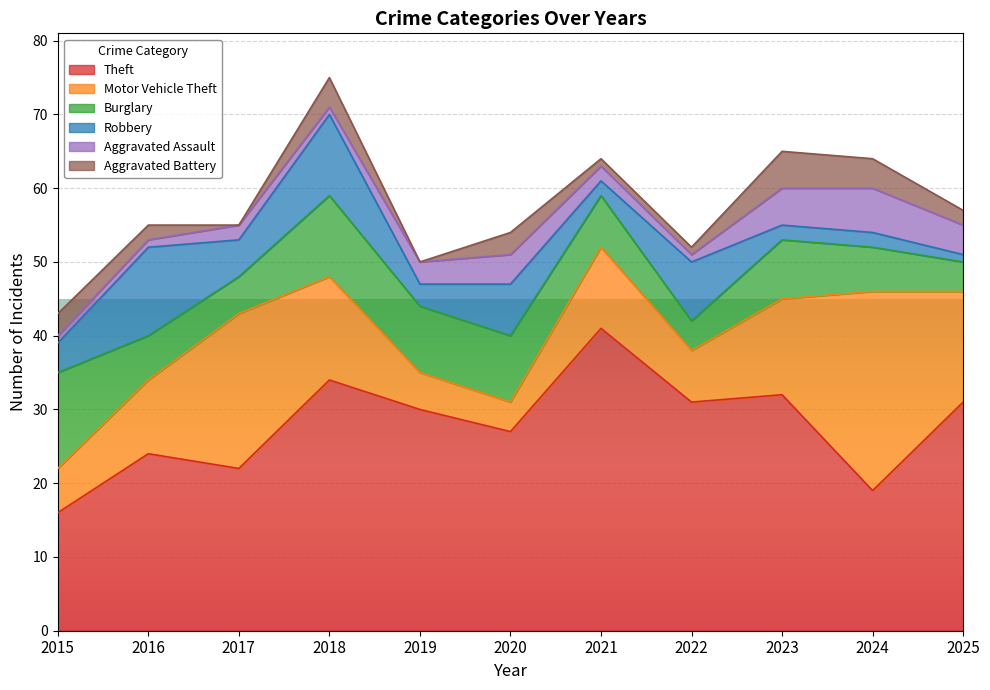

What is the sum of all Aggravated Assault values?

30